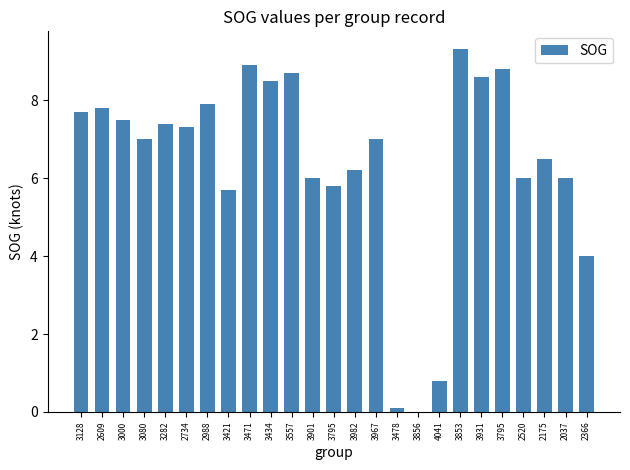

How many distinct data groups are displayed?

1